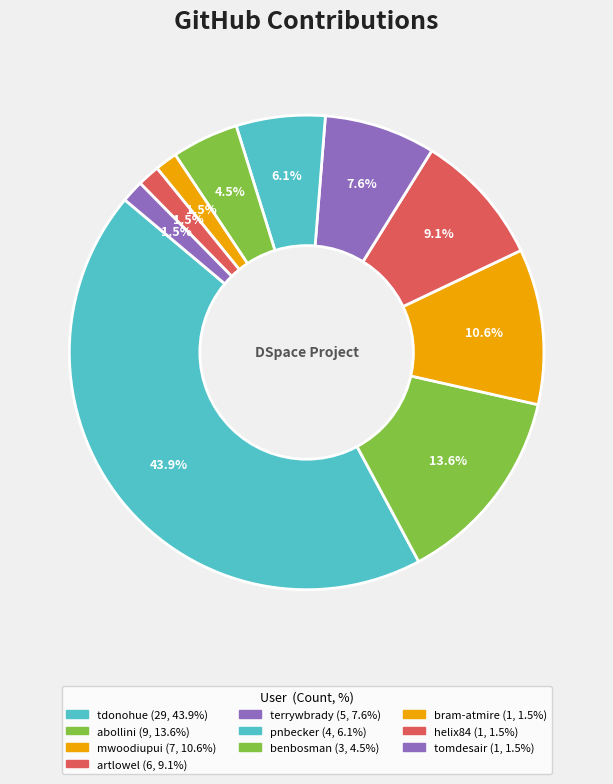

Is it true that abollini is 14% of the pie?

True